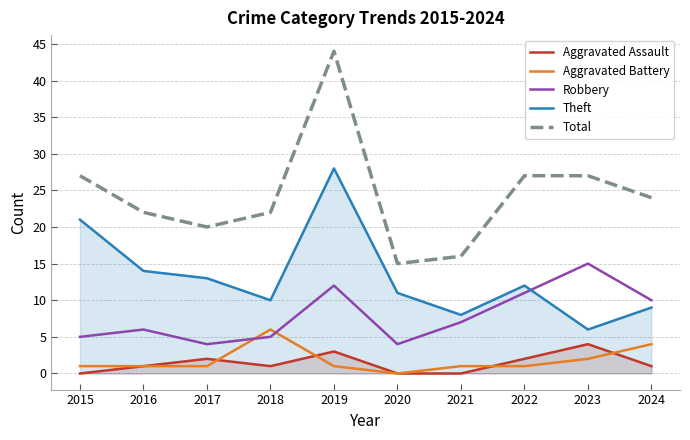

Rank the categories by Theft value from lowest to highest.

2023, 2021, 2024, 2018, 2020, 2022, 2017, 2016, 2015, 2019